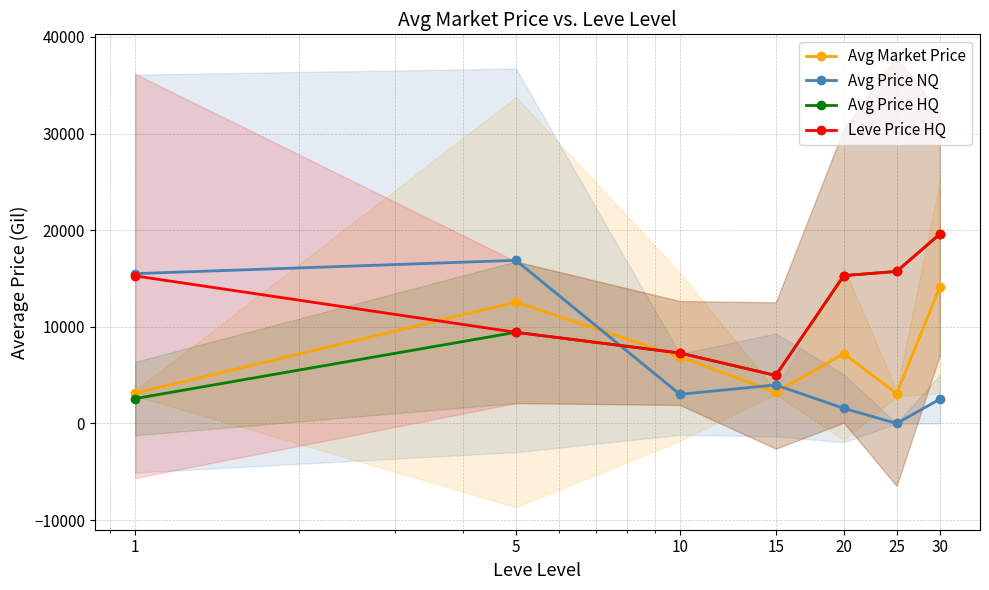

What is the difference between the maximum and second lowest values in the Avg Market Price series?

10974.2